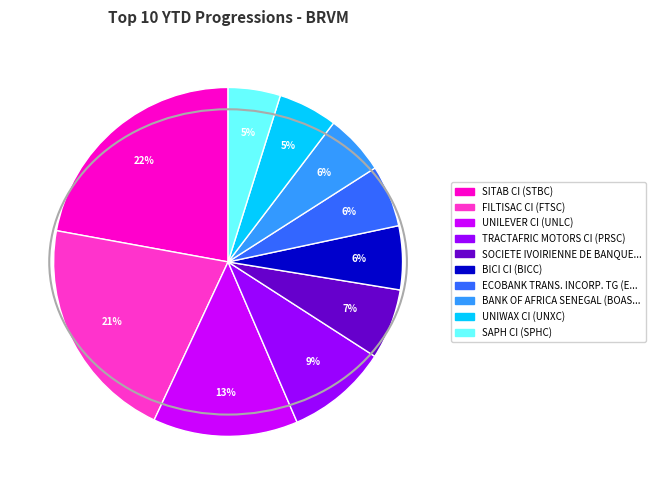

To the nearest percent, what is the difference between the largest and smallest slice percentages?

17%